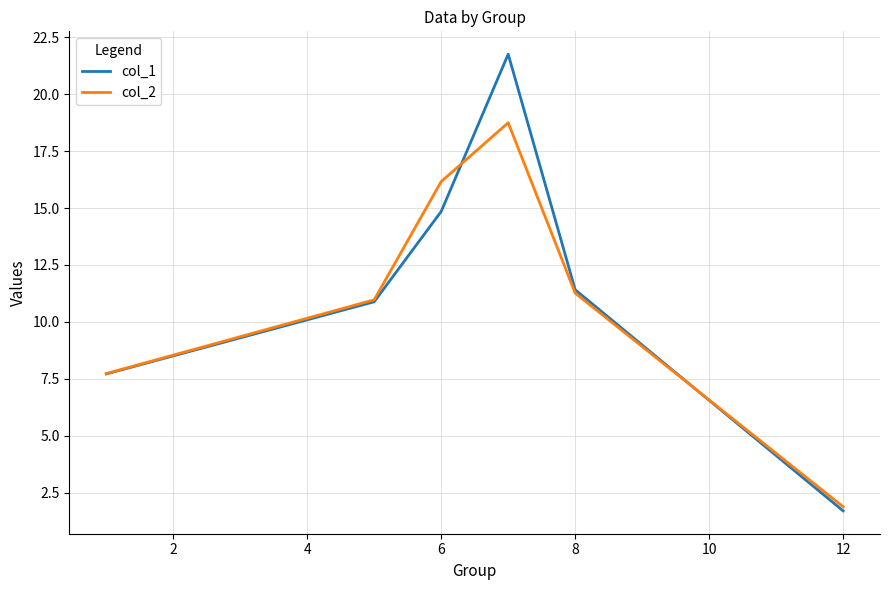

What are all the series names shown in the legend?

col_1, col_2